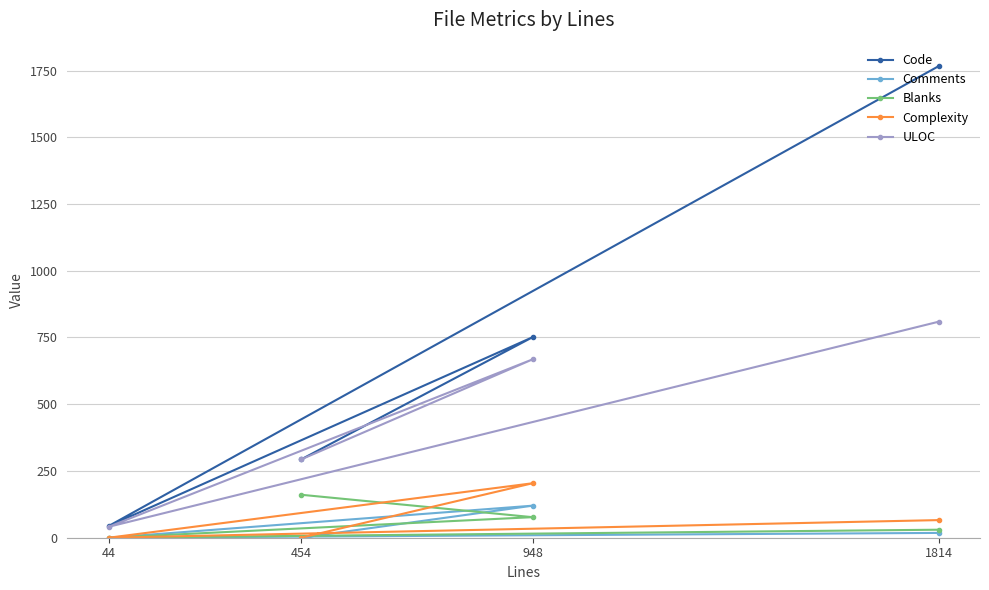

Does the chart display data point markers on the line(s)?

Yes